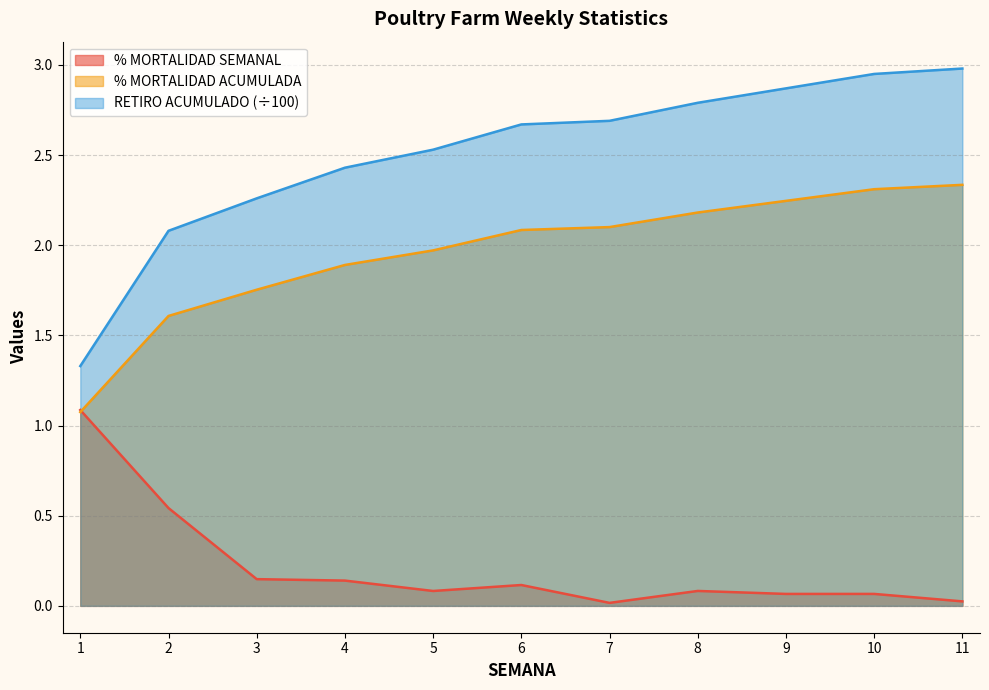

Reading right to left, list all the values displayed in this chart.

% MORTALIDAD SEMANAL: 0.0	0.1	0.1	0.1	0.0	0.1	0.1	0.1	0.1	0.5	1.1
SALDO FIN SEMANA: 3.0	3.0	2.9	2.8	2.7	2.7	2.5	2.4	2.3	2.1	1.3
MORTALIDAD ACUMULADA: 2.3	2.3	2.2	2.2	2.1	2.1	2.0	1.9	1.8	1.6	1.1